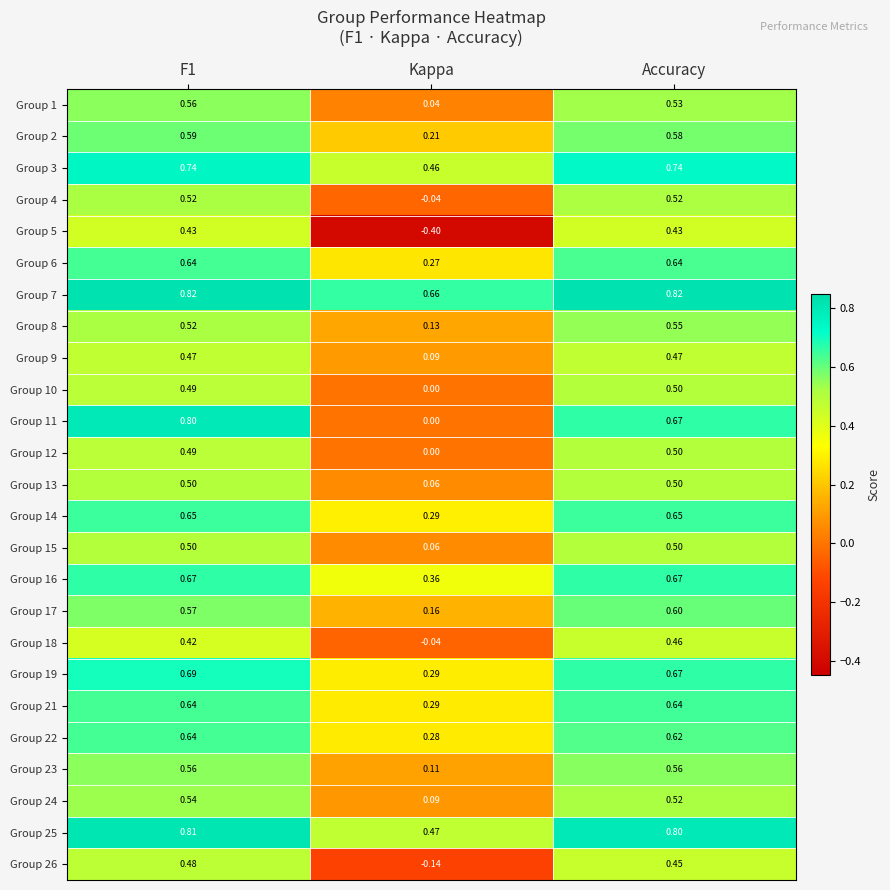

Which category has the lowest value across all series?

Kappa